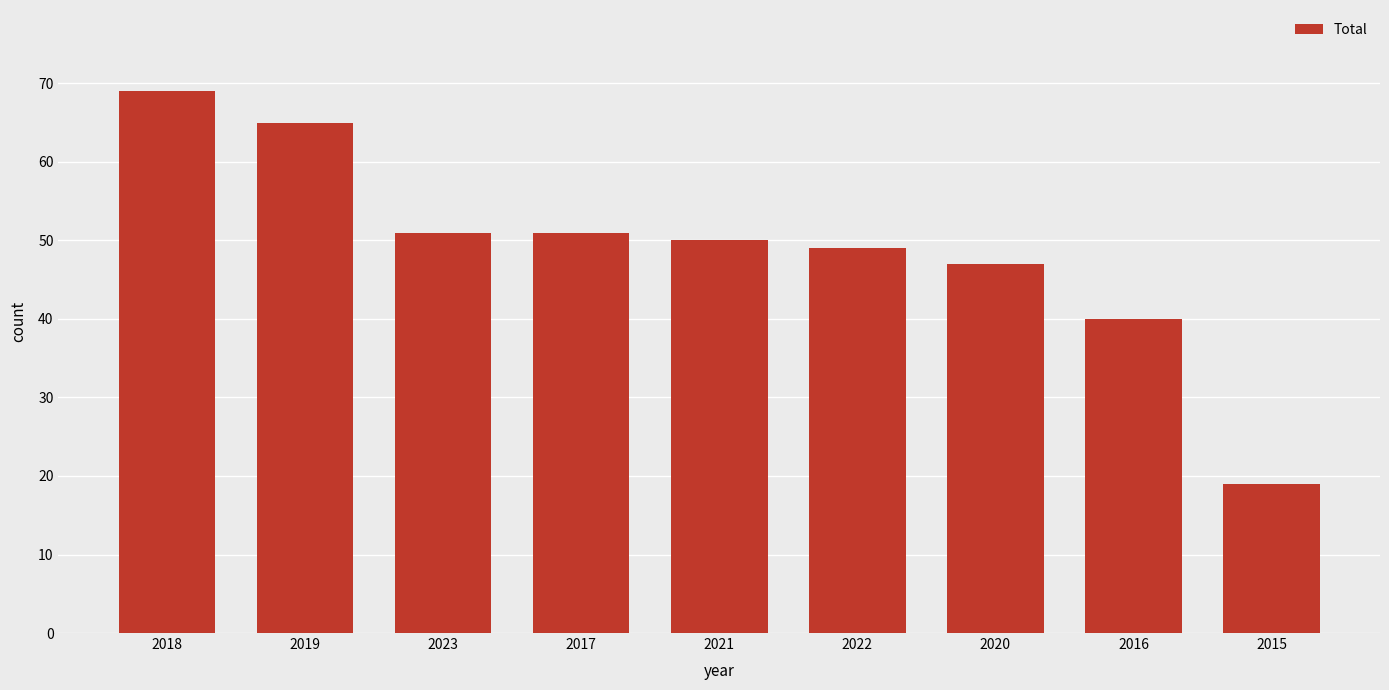

What is the sum of all values?

441